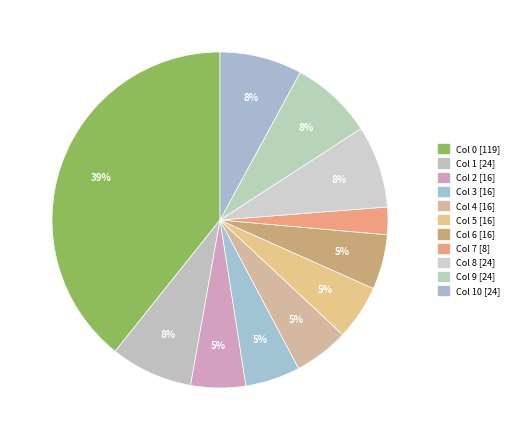

Rank the categories by value from lowest to highest.

Col 7, Col 2, Col 3, Col 4, Col 5, Col 6, Col 1, Col 8, Col 9, Col 10, Col 0